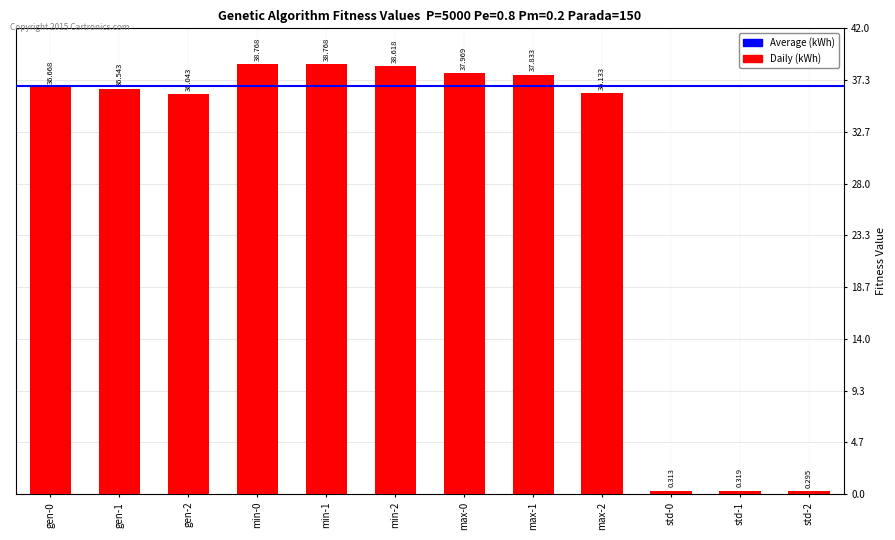

The value at max-0 is 19.2. True or false?

False